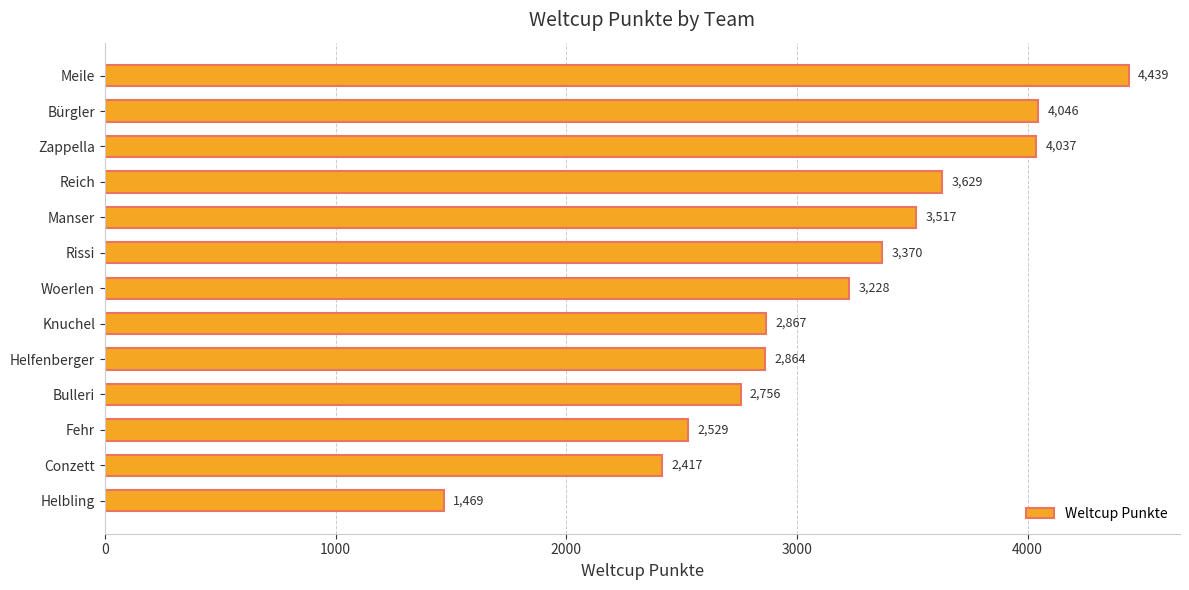

What is the difference between the maximum and second lowest values?

2022